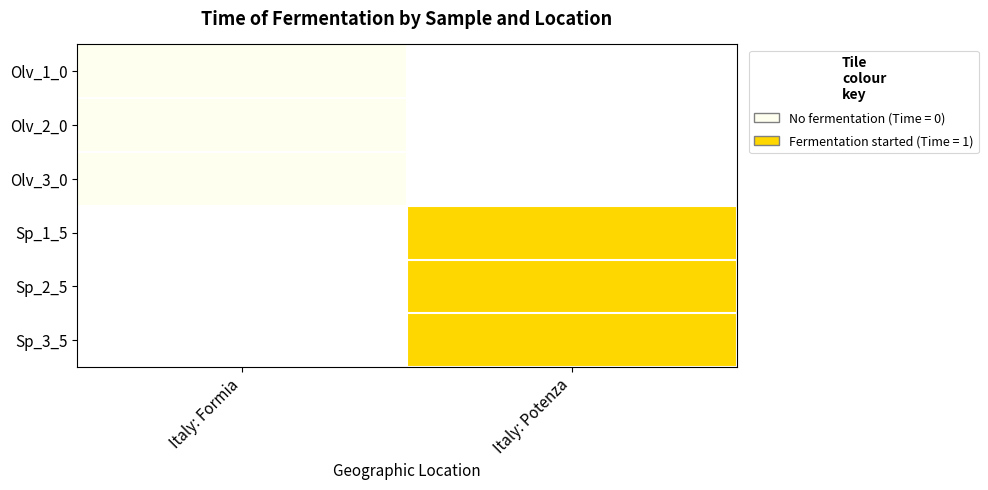

What is the maximum value shown in the chart?

1.0